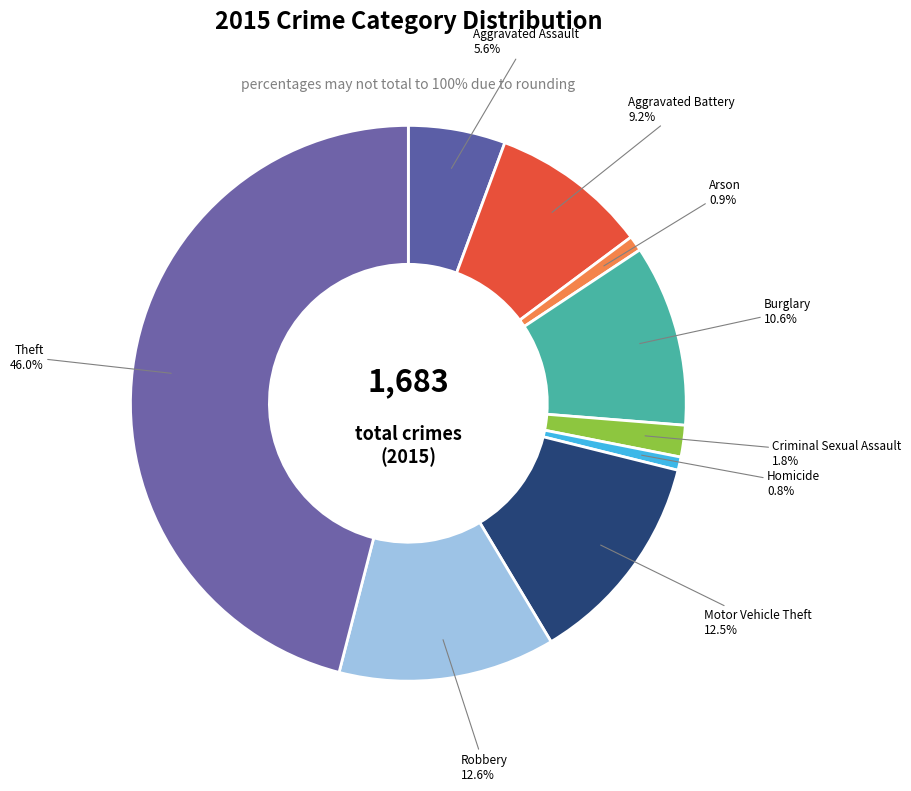

Which slice is the largest?

Theft